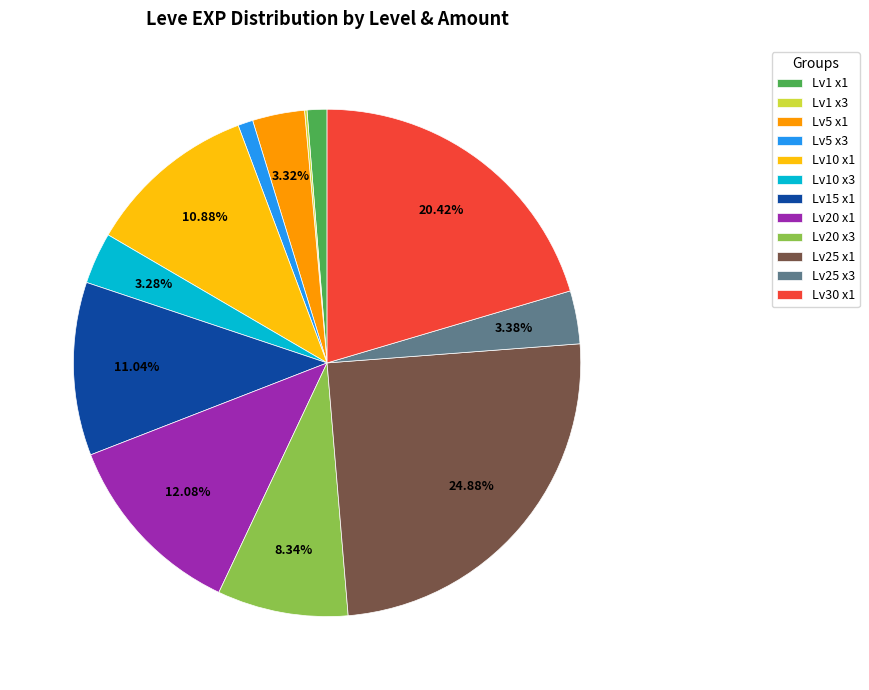

To the nearest percent, what is the difference between the largest and smallest slice percentages?

25%